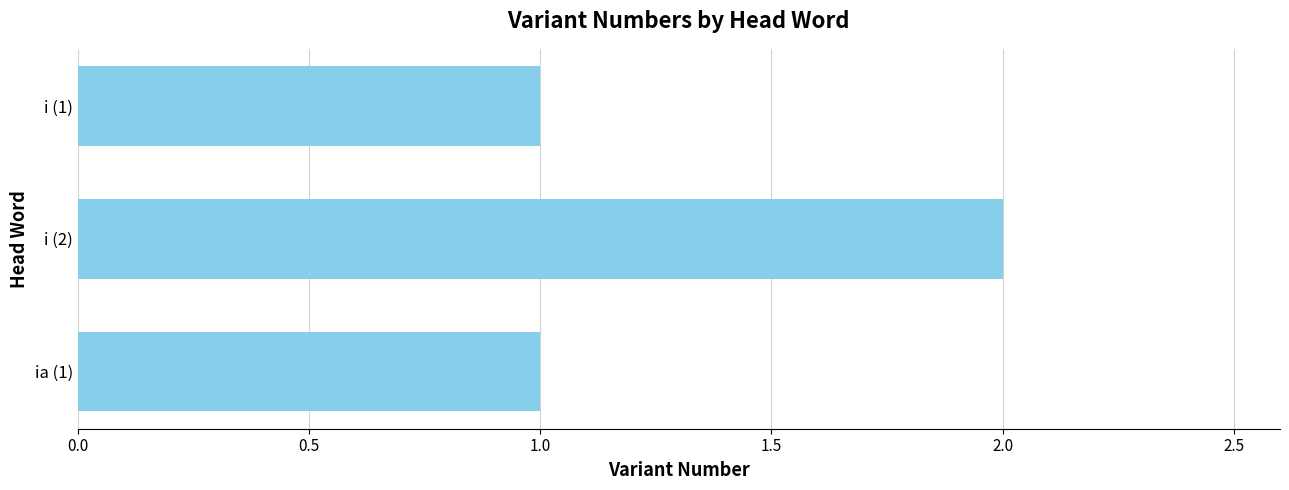

Reading top to bottom, extract all data points from this chart.

1	2	1